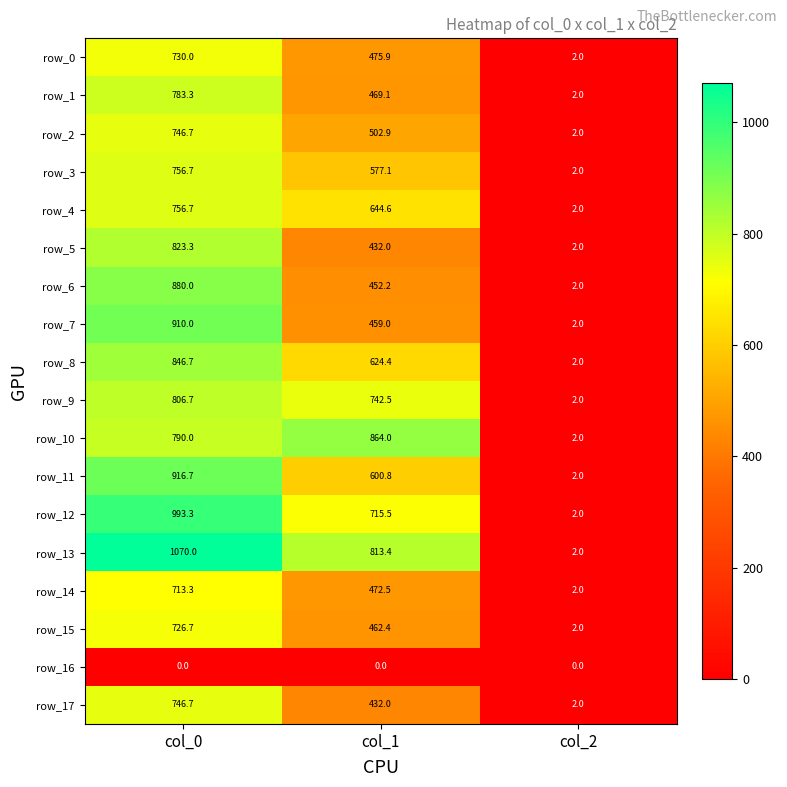

What is the spread (max minus min) of values at col_2?

2.0